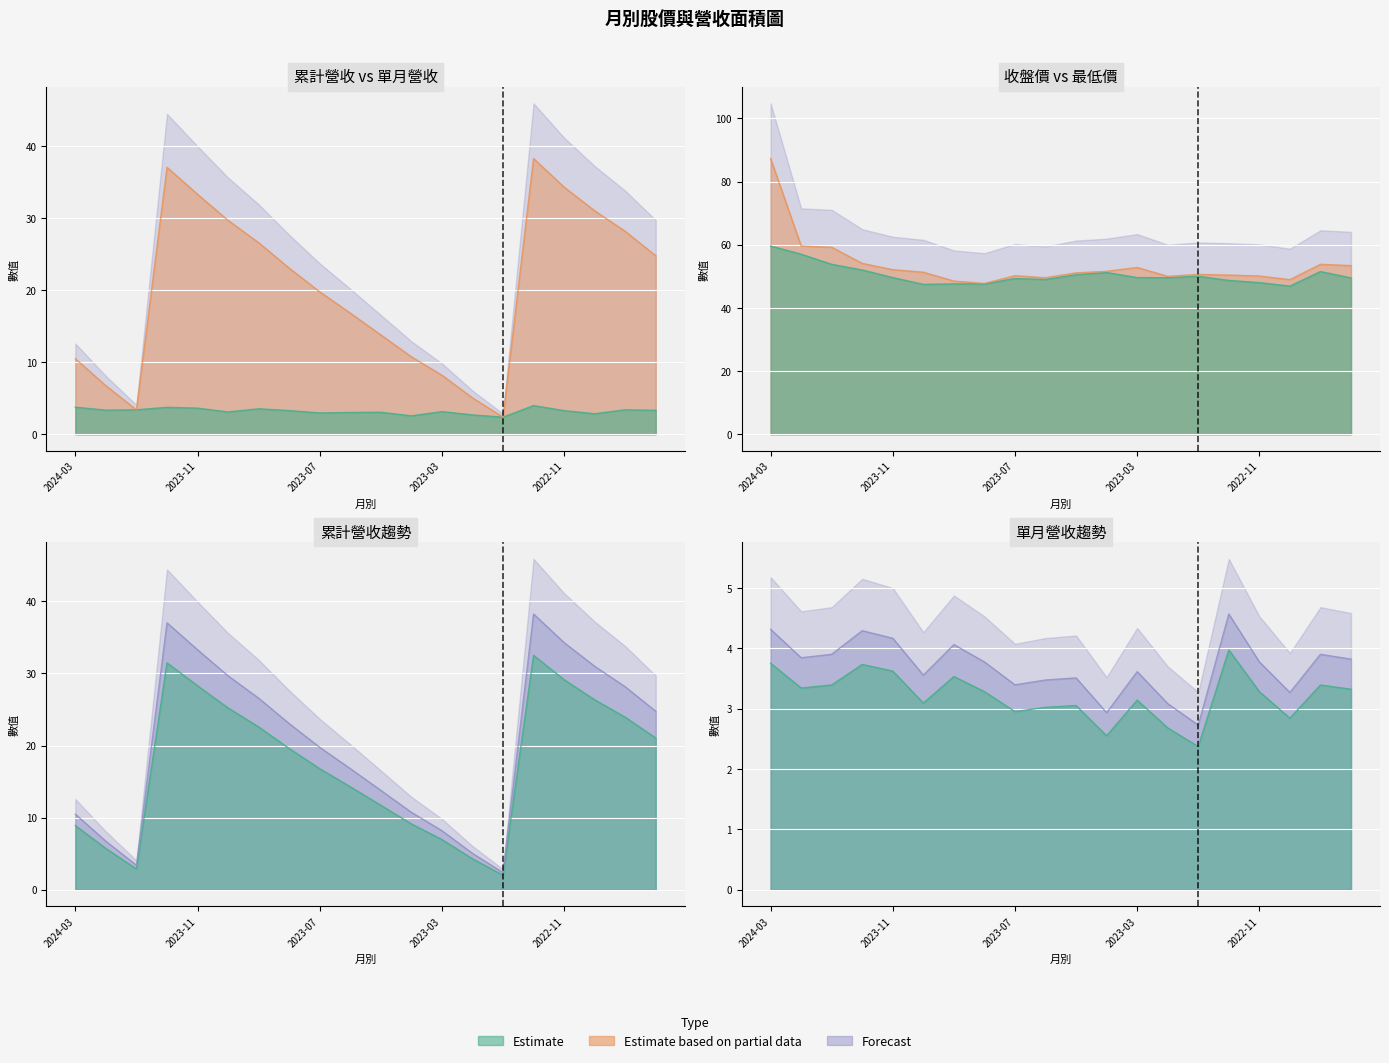

Is it true that 累計營收(col_10) equals 23.0 at 2023-08?

True